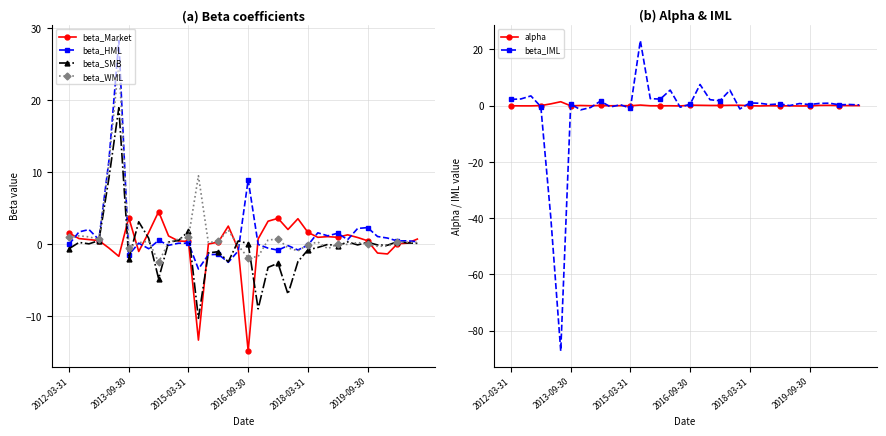

The value of beta_SMB at 8 is 0.8. True or false?

True